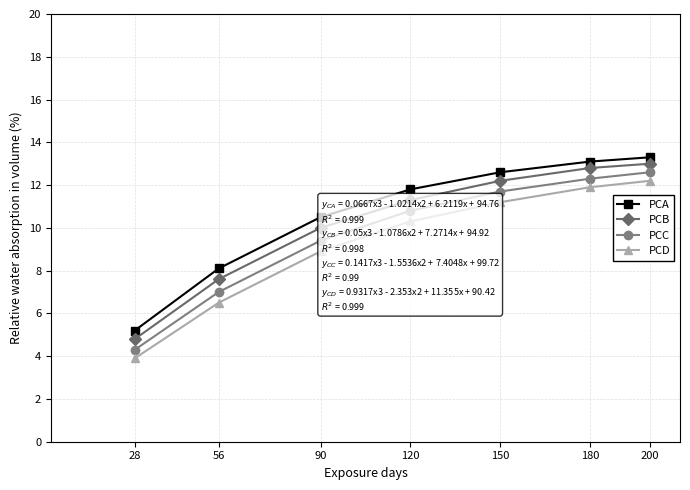

Is it true that PCD equals 21.2 at 200?

False